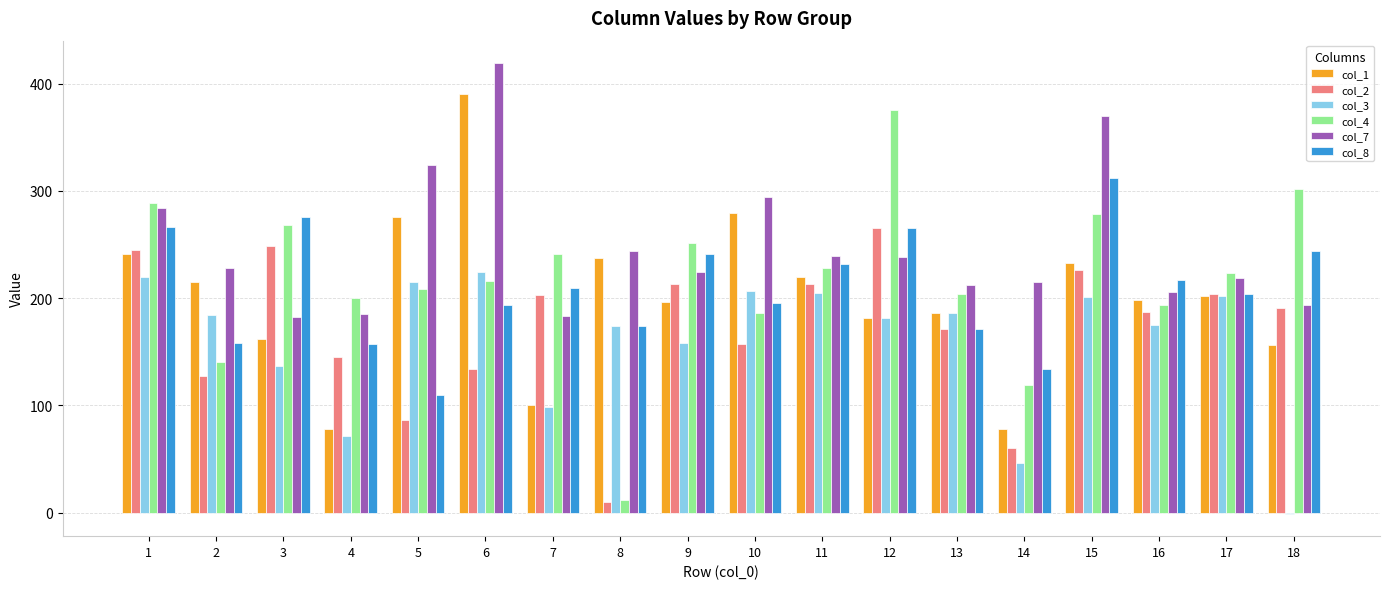

What is the greatest value displayed?

419